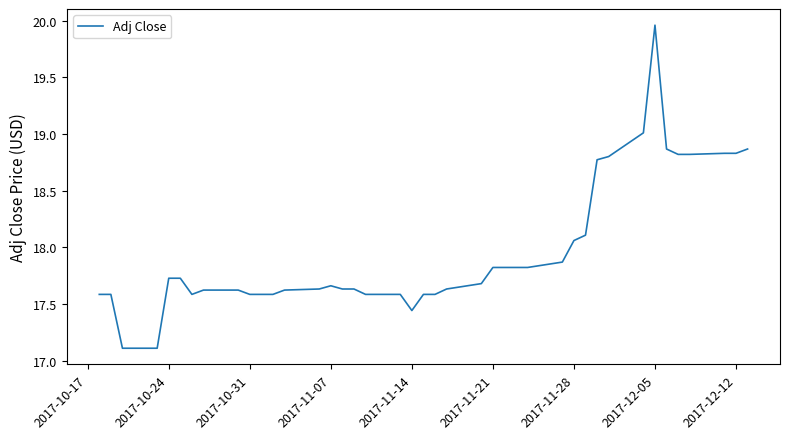

What is the minimum value shown in the chart?

17.1